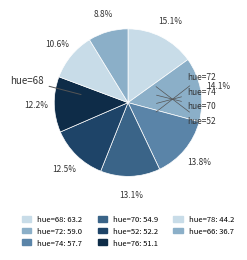

Count the number of slices in the pie.

8